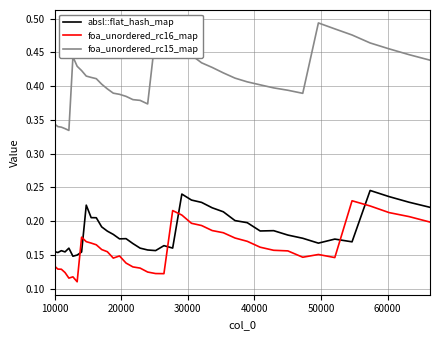

In absl::flat_hash_map, how many points are higher than both neighbors (excluding endpoints)?

9